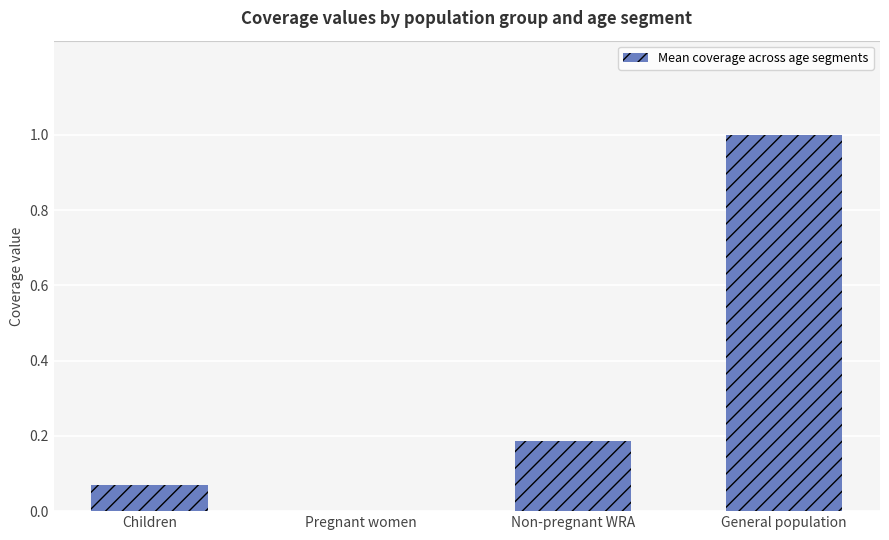

What is the maximum value shown in the chart?

1.0